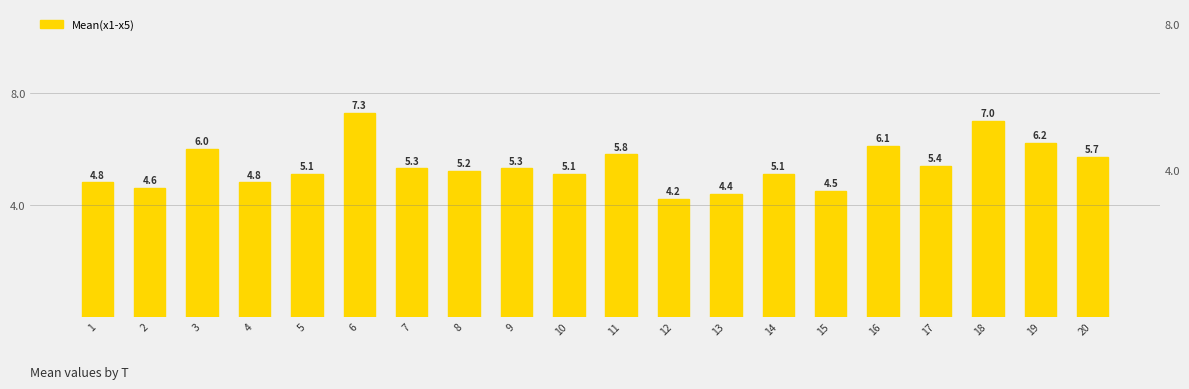

The value at 20 is 3.4. True or false?

False